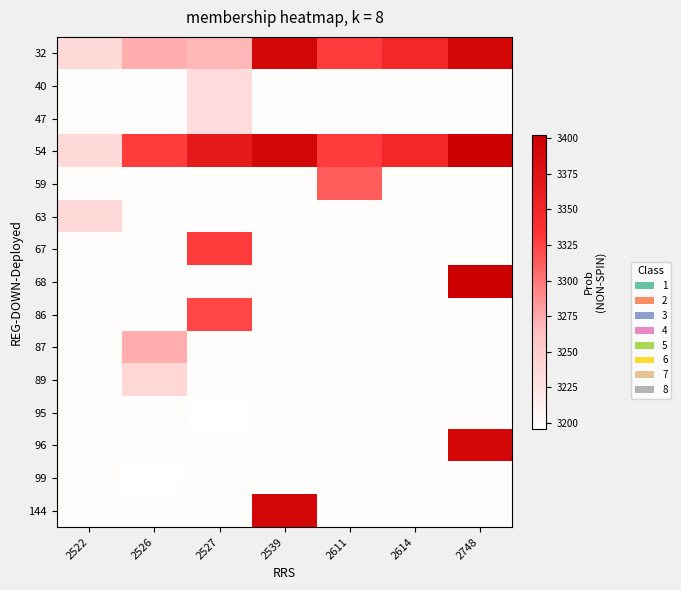

Rank the series by their maximum value, from lowest to highest.

95, 99, 40, 47, 63, 89, 87, 59, 86, 67, 32, 96, 144, 54, 68